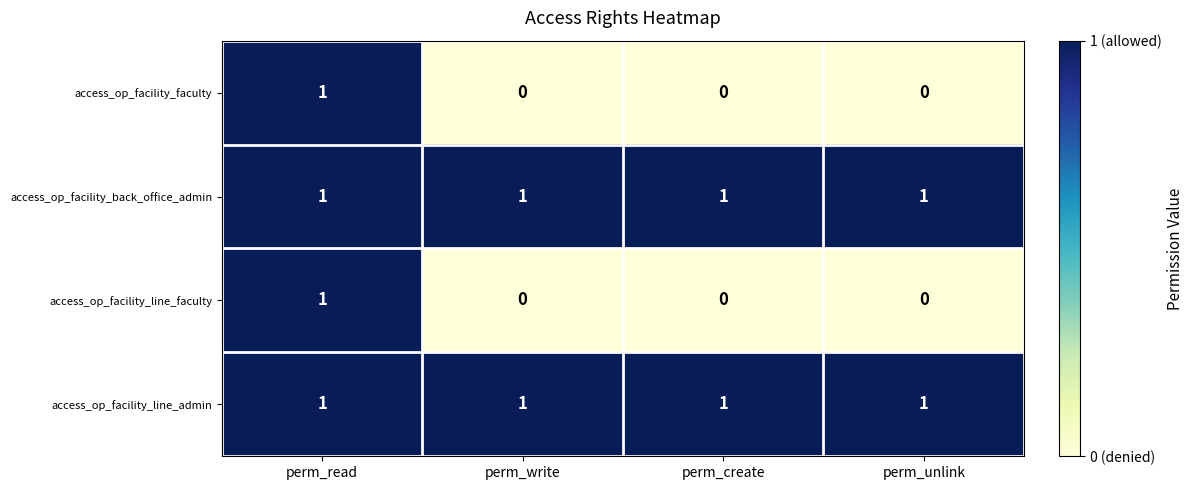

At which category is the sum across all series the highest?

perm_read